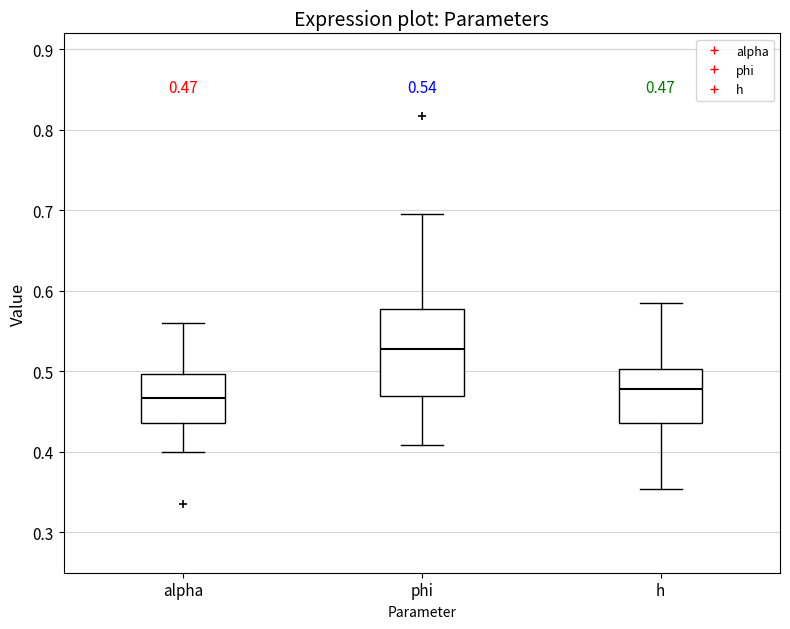

Which box is the tallest, from its lower edge to its upper edge?

phi